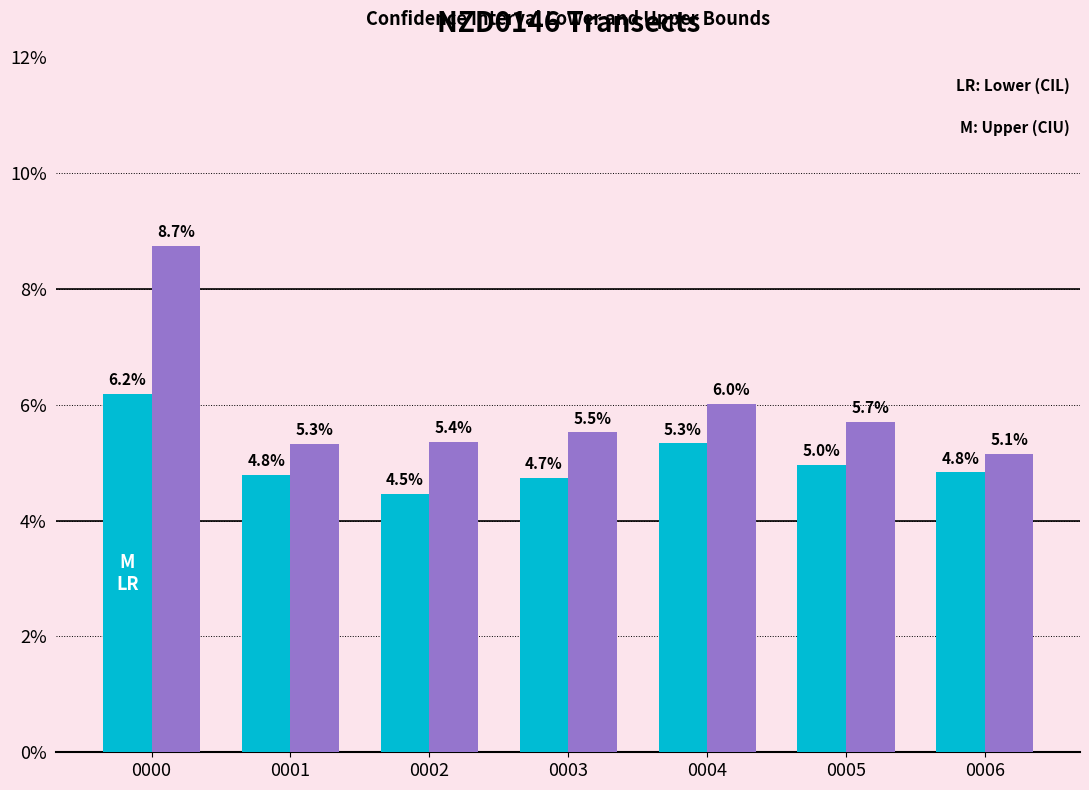

At which category is the sum across all series the highest?

0000